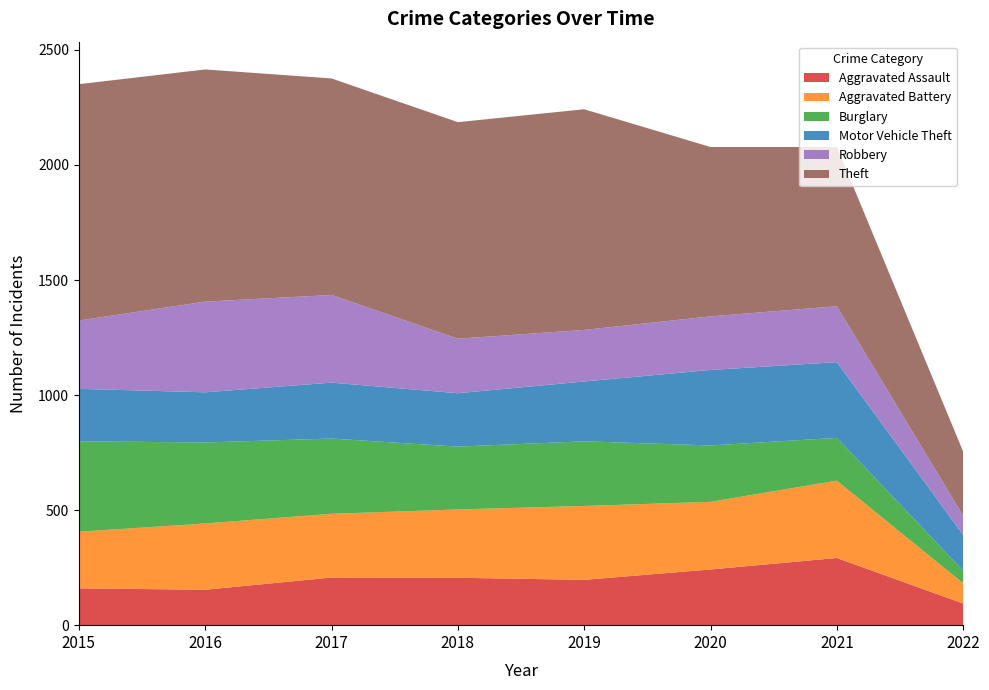

Reading left to right, what are all the values shown in this chart?

Aggravated Assault: 160	154	207	206	197	242	292	94
Aggravated Battery: 246	288	277	297	321	294	336	88
Burglary: 393	352	327	273	281	245	186	55
Motor Vehicle Theft: 228	218	243	232	260	328	329	155
Robbery: 297	394	381	237	224	233	243	83
Theft: 1027	1009	941	941	959	736	692	279